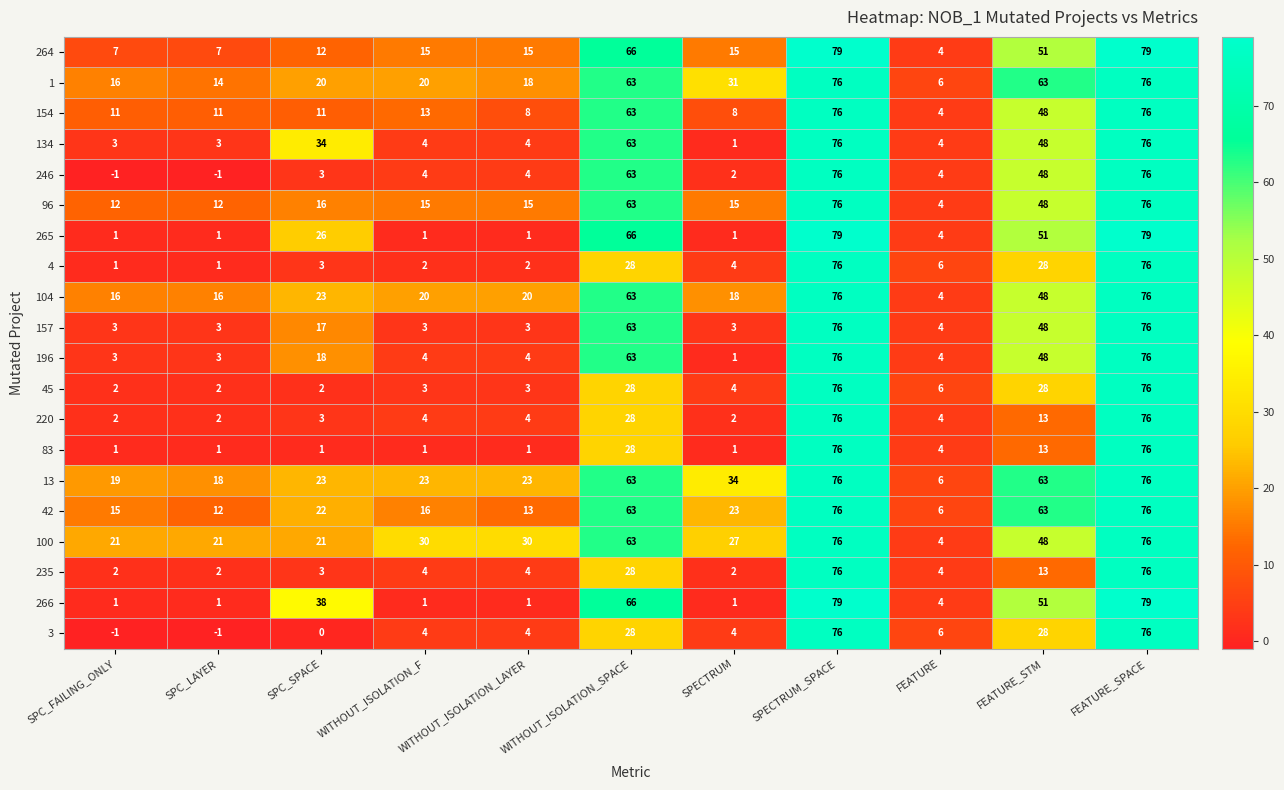

What is the sum of the 4 values at SPECTRUM and WITHOUT_ISOLATION_SPACE?

32